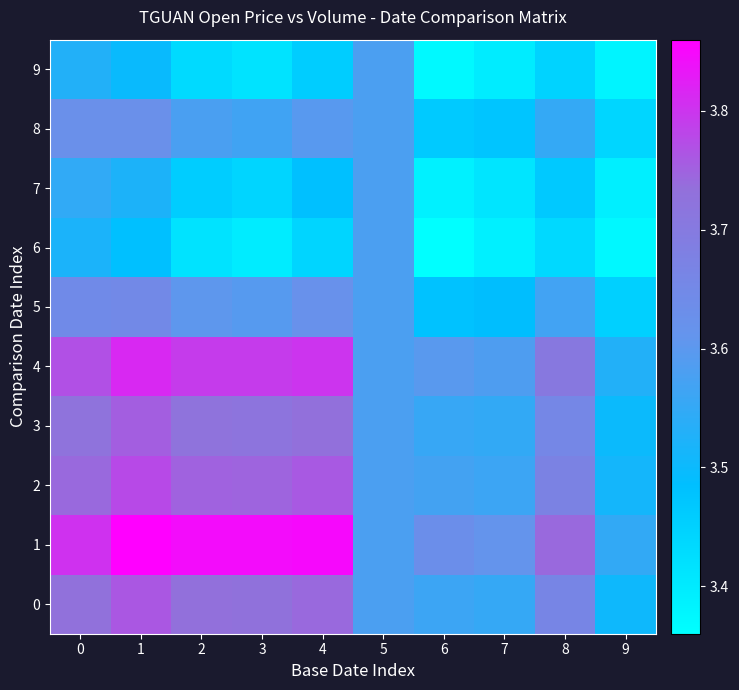

What is the smallest value displayed?

3.4